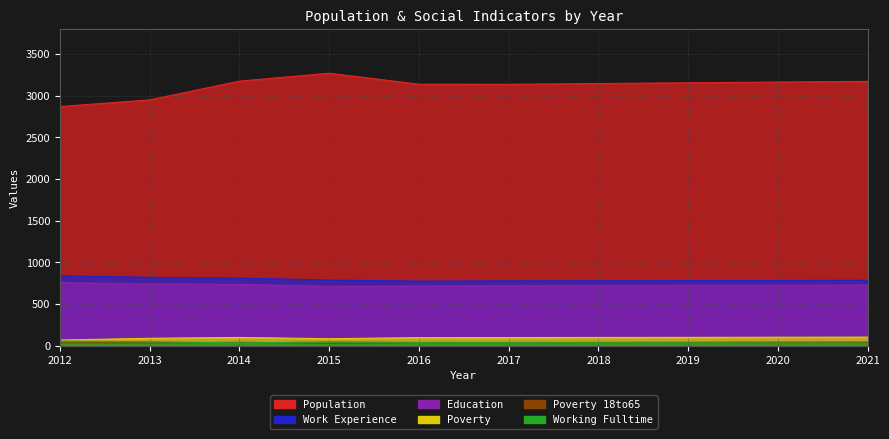

Where does the Poverty series first go above 97?

2019